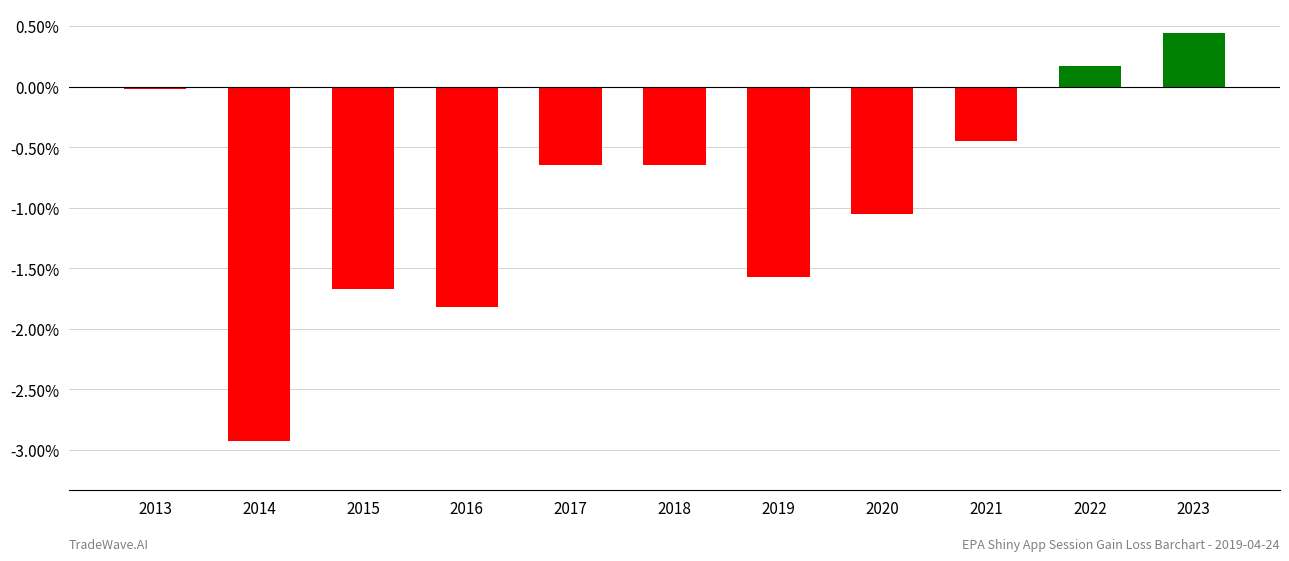

Which label corresponds to the largest value in the chart?

2023